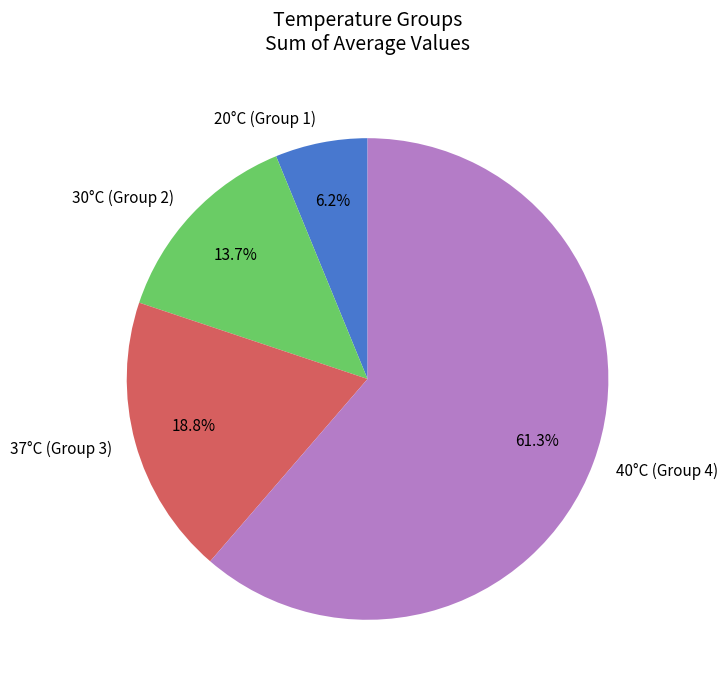

Does 30°C (Group 2) account for over 50% of the chart?

No